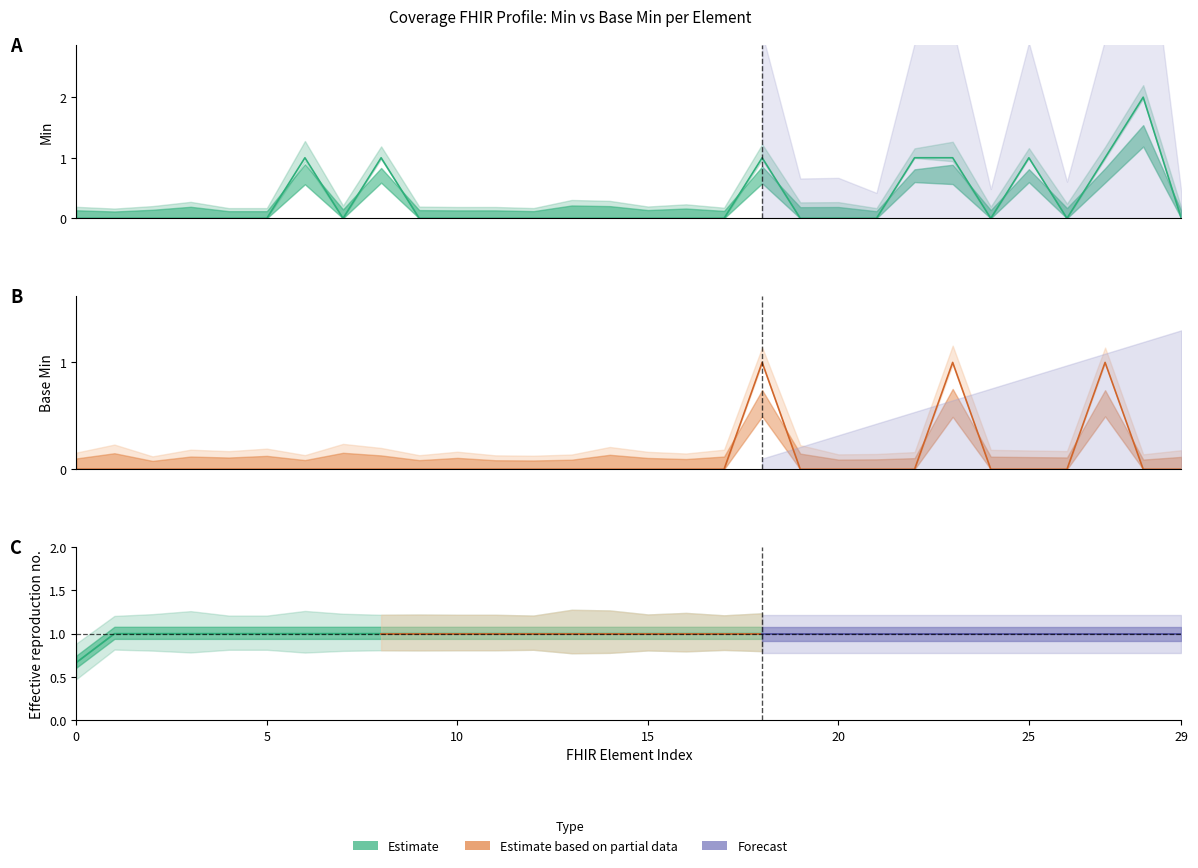

List the series in order of their overall mean, highest first.

Min, Base Min